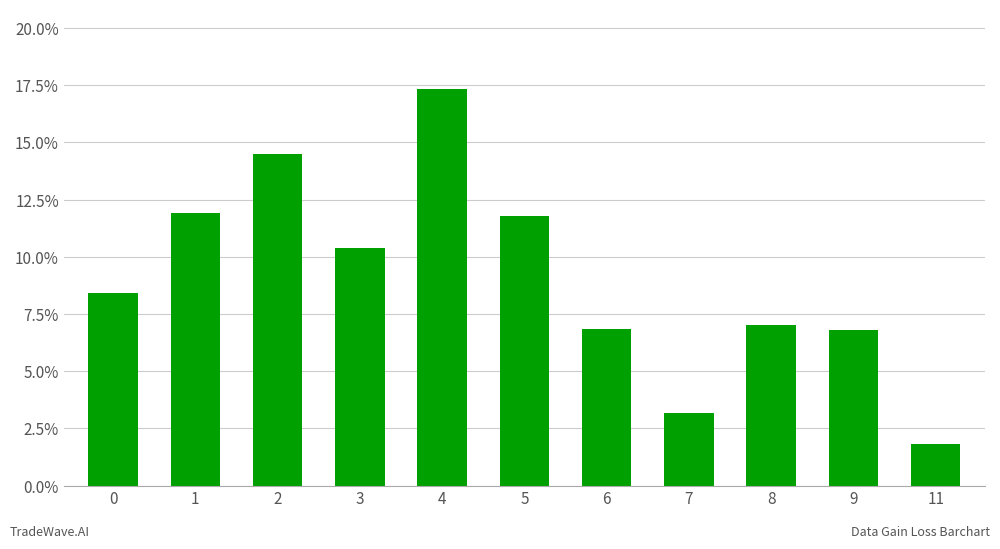

What is the value of the 7th bar from the left?

0.1